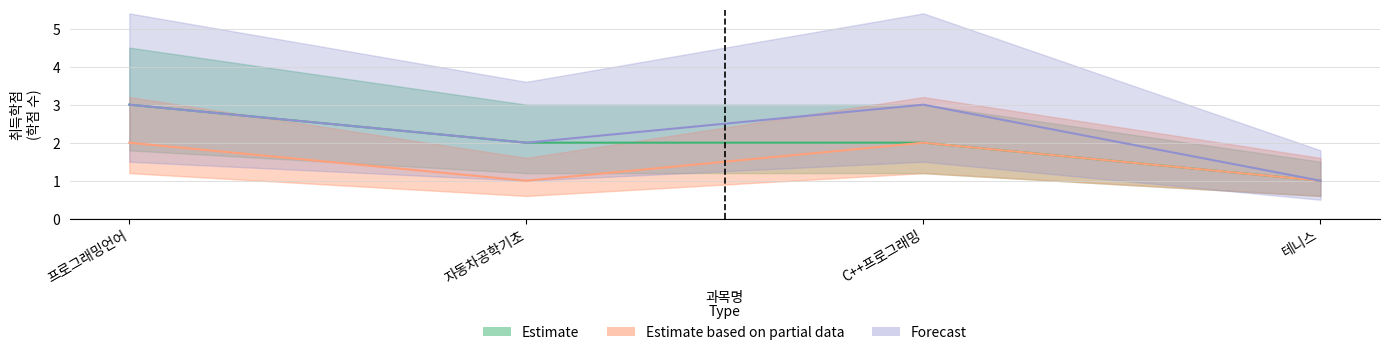

At how many categories does at least one series exceed 2?

2